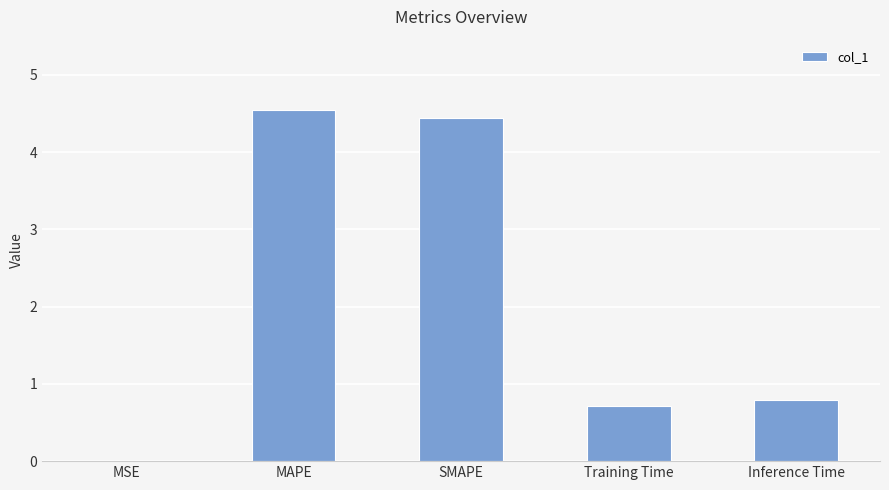

What is the difference between the values at Training Time and SMAPE?

3.7